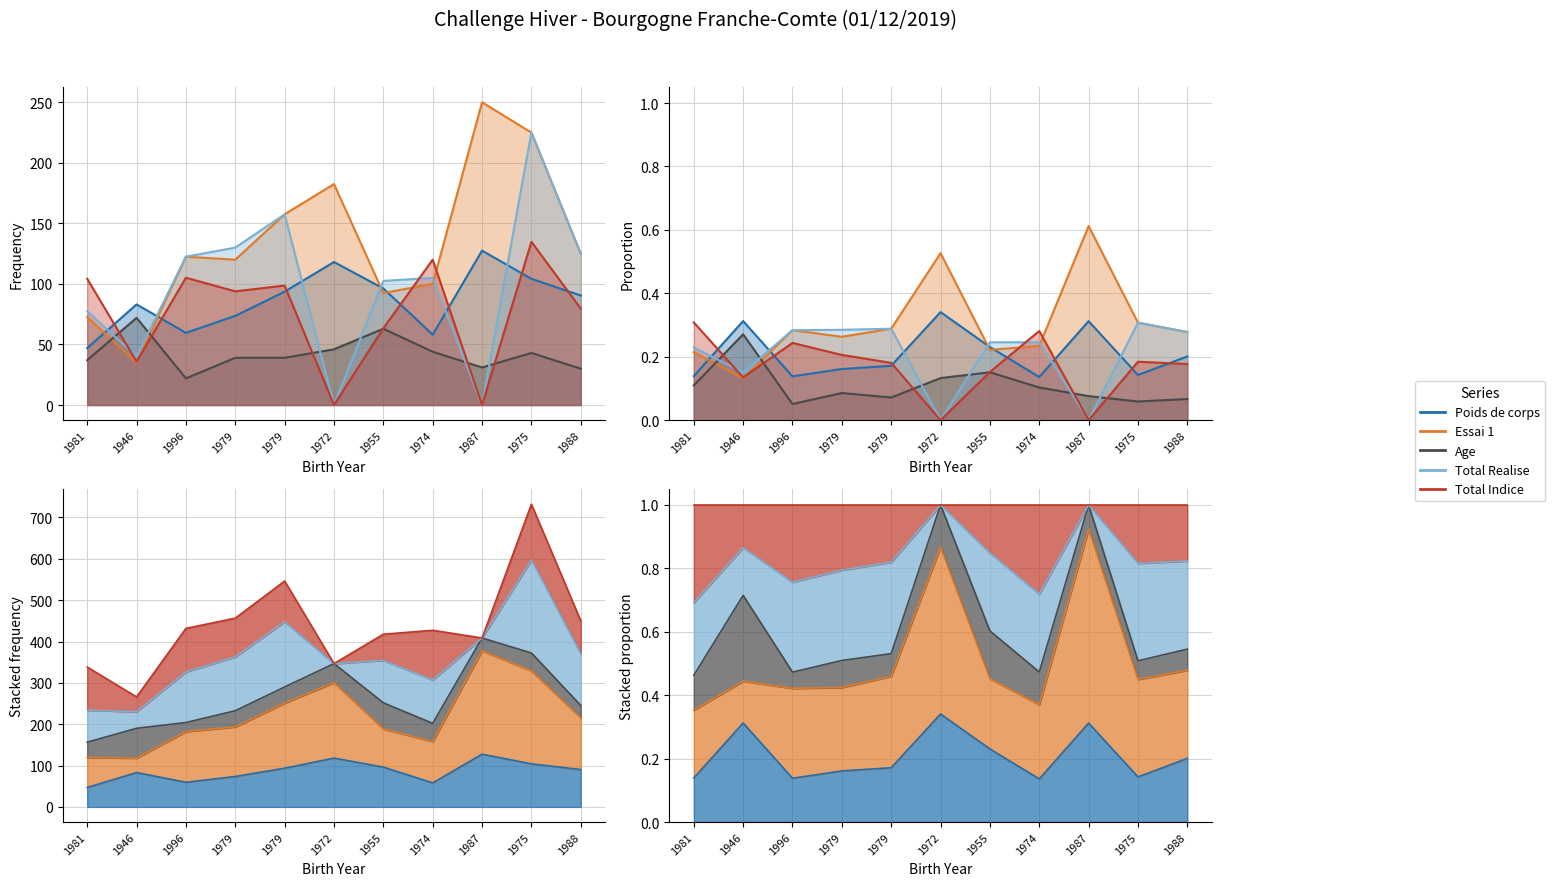

Which series changed the most between 1996 and 1975?

Essai 1